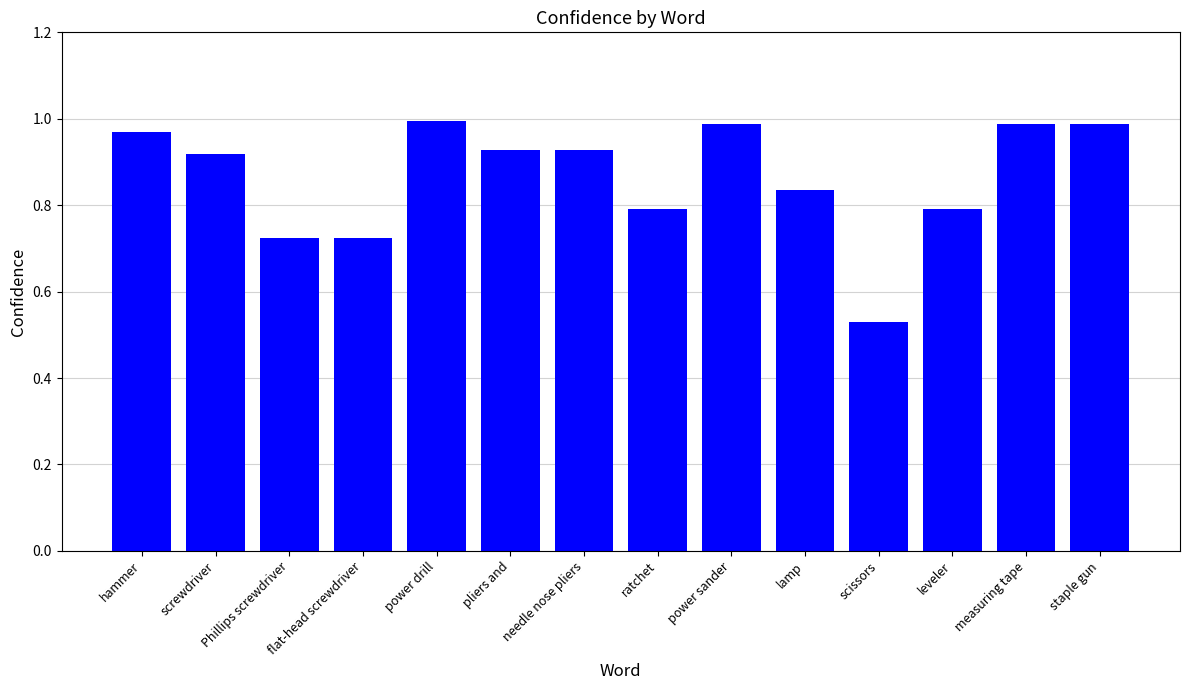

What is the label of the 13th bar from the right?

screwdriver